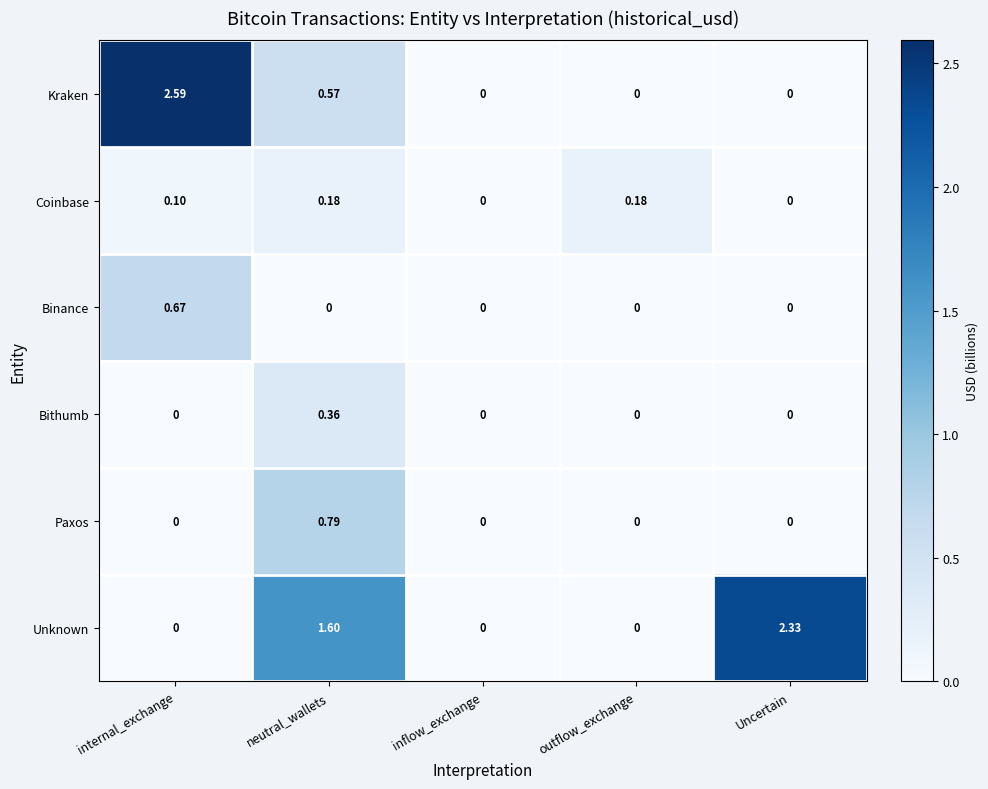

How many categories are shown in the chart?

5